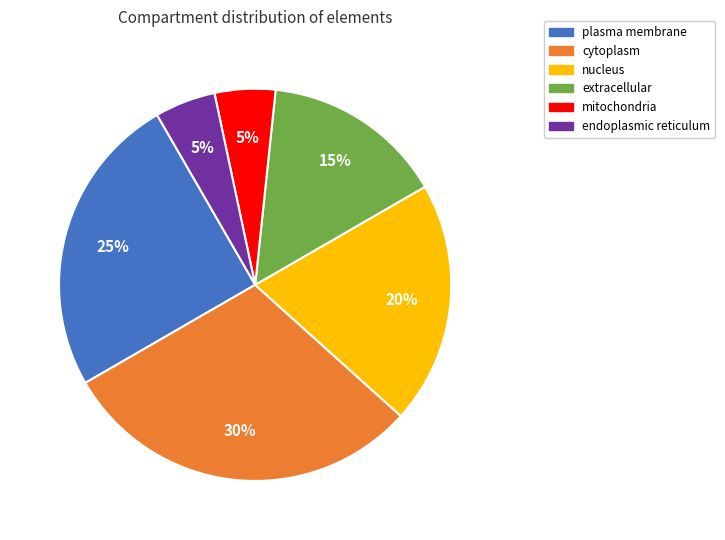

The extracellular slice represents 15% of the pie. True or false?

True